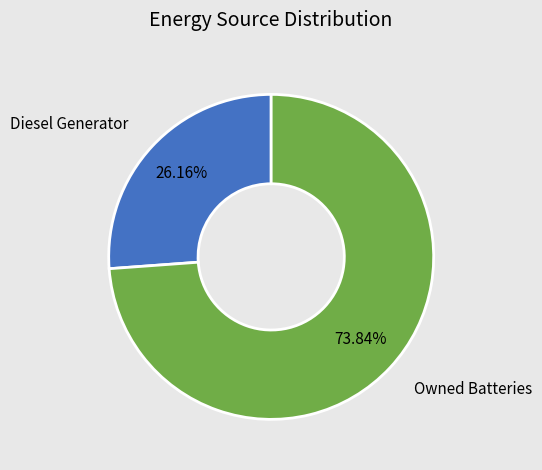

What is the largest slice in the pie chart?

Owned Batteries